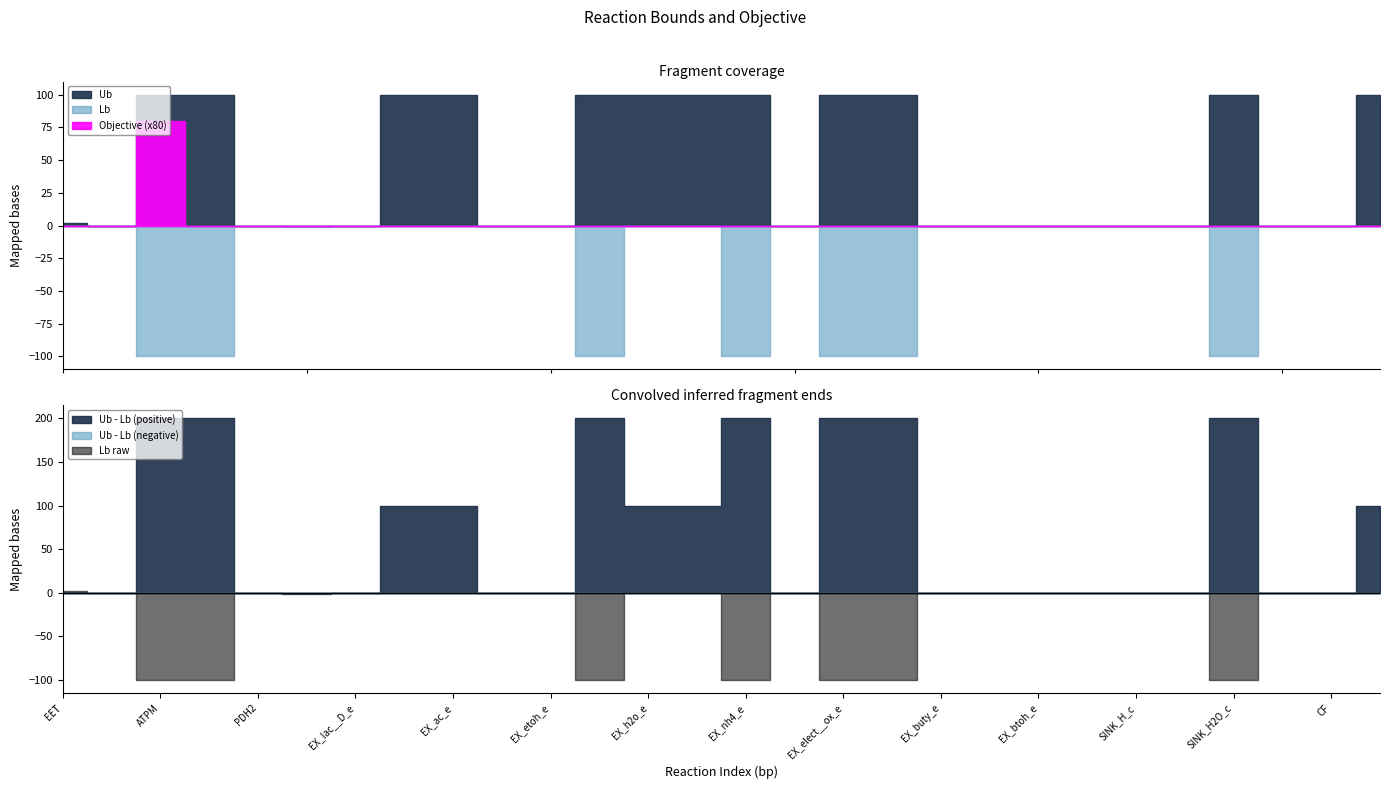

True or false: Ub and Objective cross at least once.

False